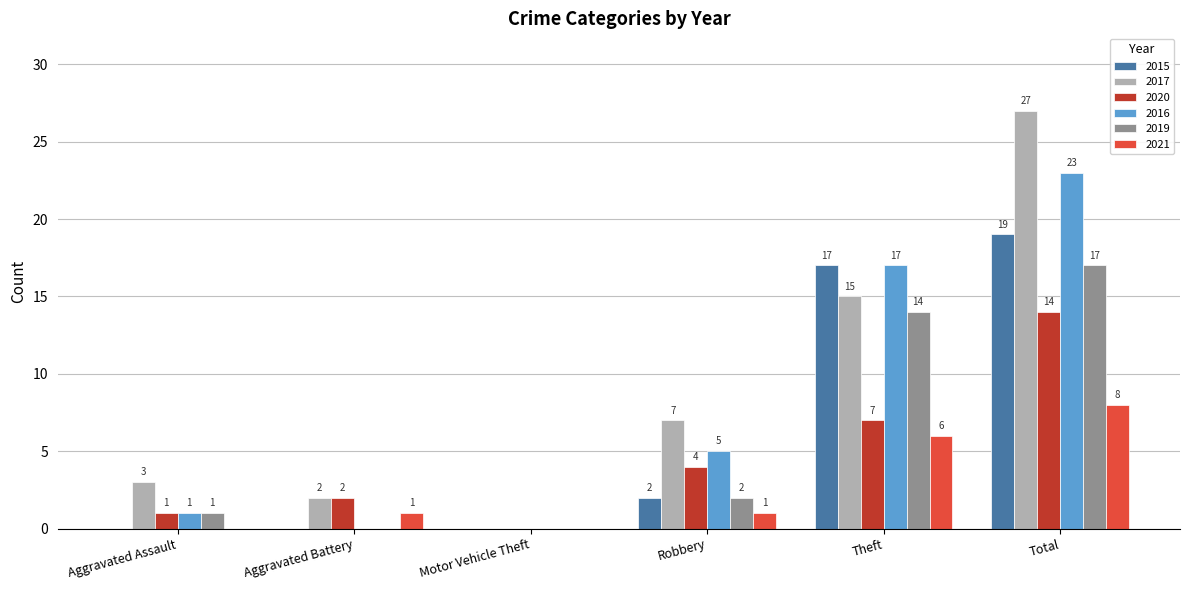

Reading left to right, extract all data points from this chart.

2015: 0	0	0	2	17	19
2017: 3	2	0	7	15	27
2020: 1	2	0	4	7	14
2016: 1	0	0	5	17	23
2019: 1	0	0	2	14	17
2021: 0	1	0	1	6	8